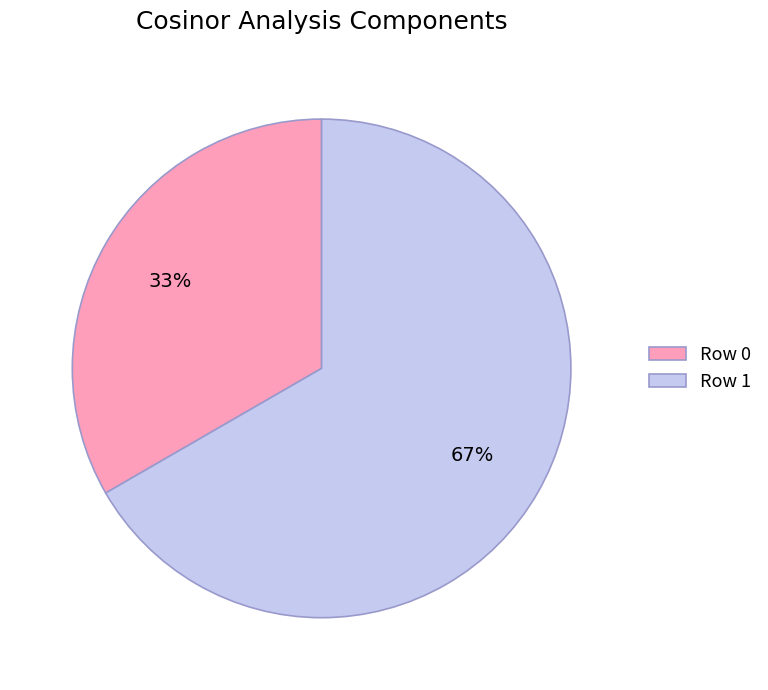

Is there any slice that represents more than half of the pie?

Yes